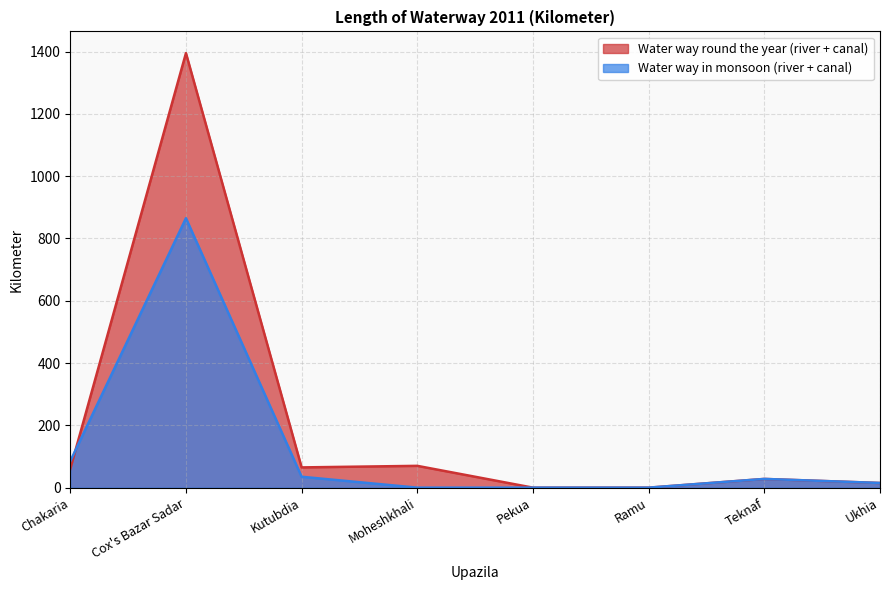

At which label does Water way in monsoon (river + canal) first exceed 28?

Chakaria